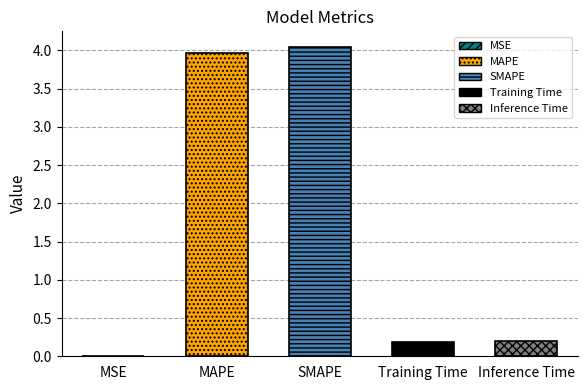

Where is the data nearest to the value 2?

Inference Time